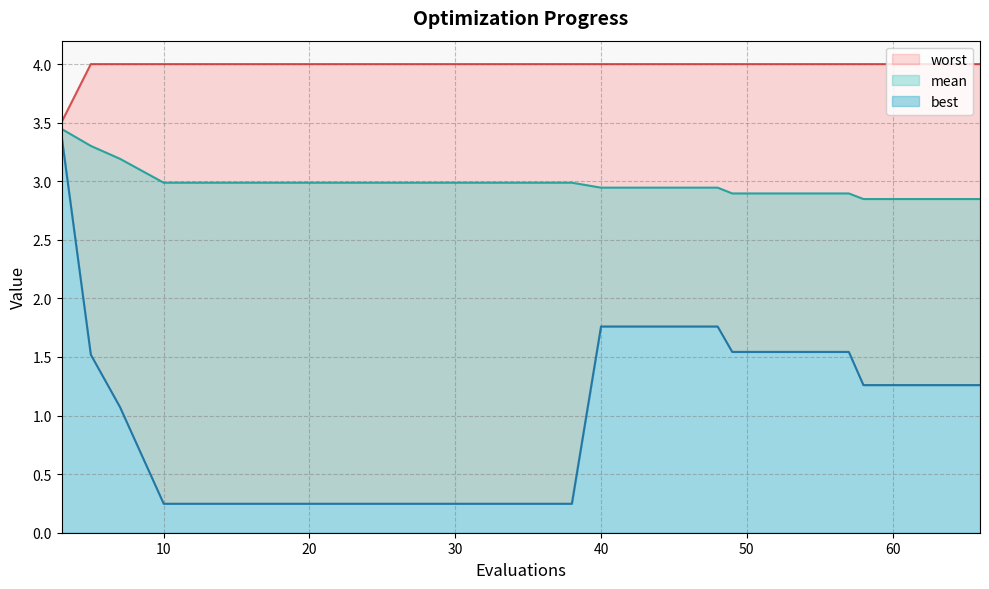

True or false: best has more than 0 interior local peaks.

False